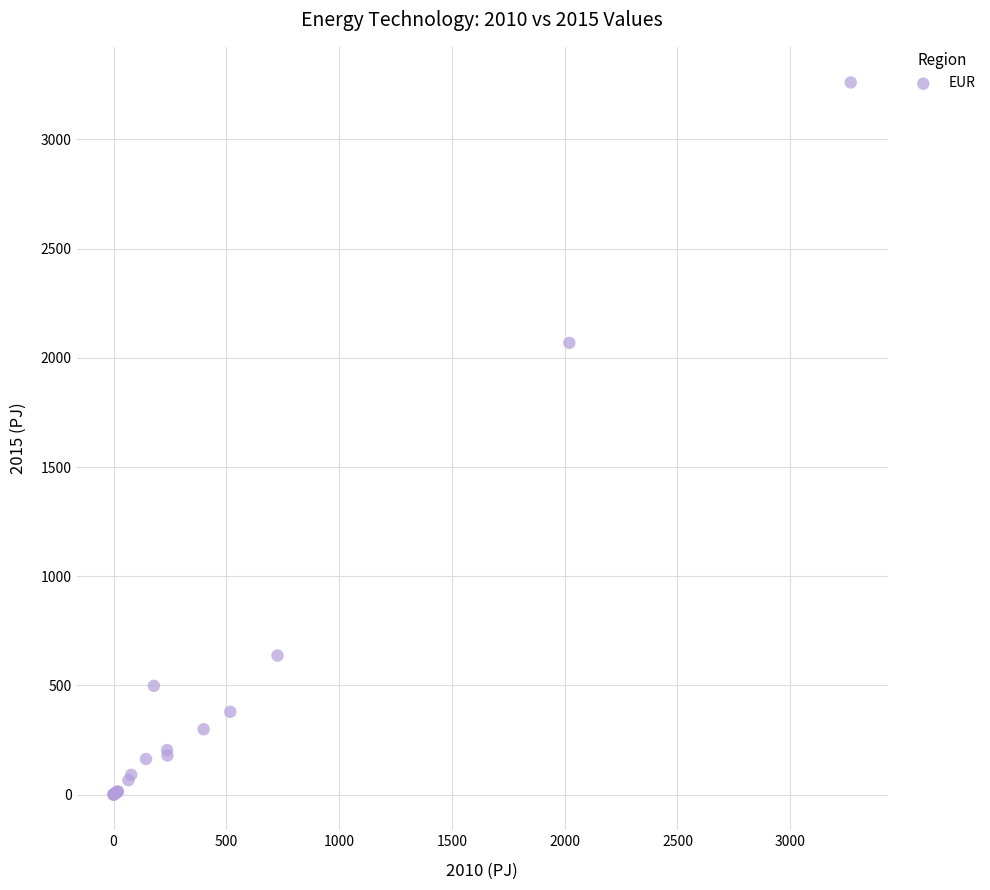

What Y value in the scatter plot is closest to 1630?

2068.7